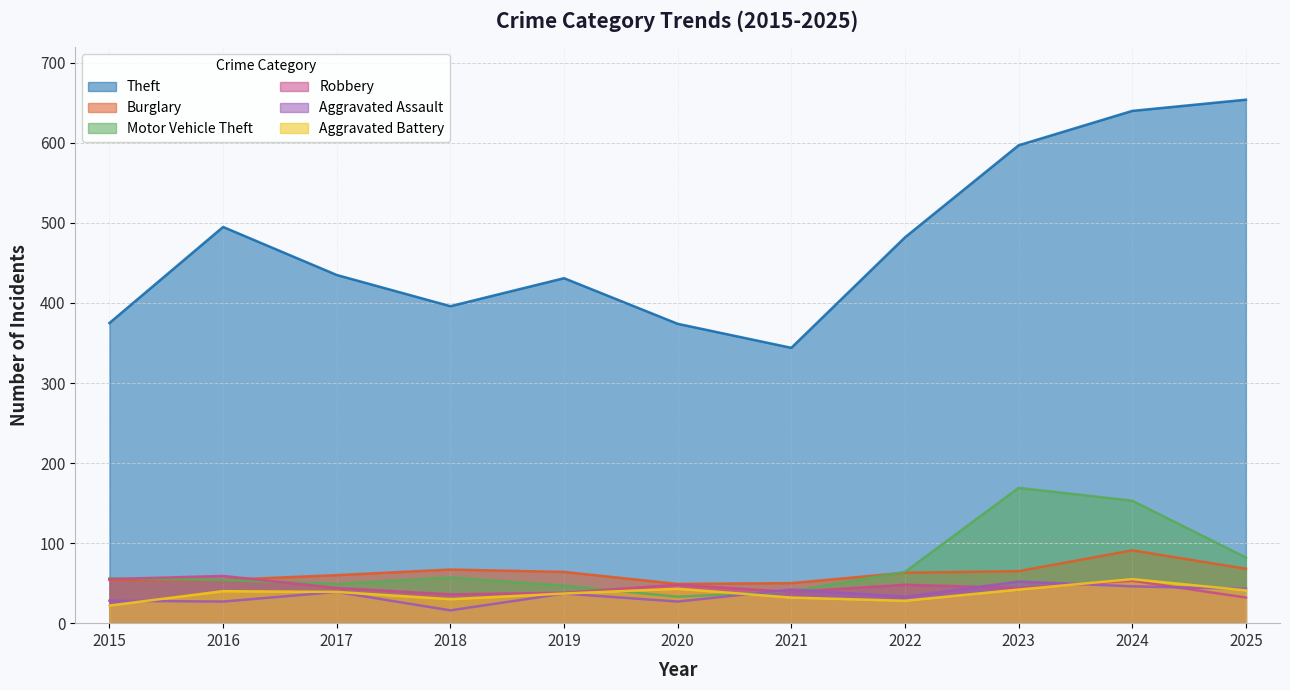

How many lines are shown in the chart?

6